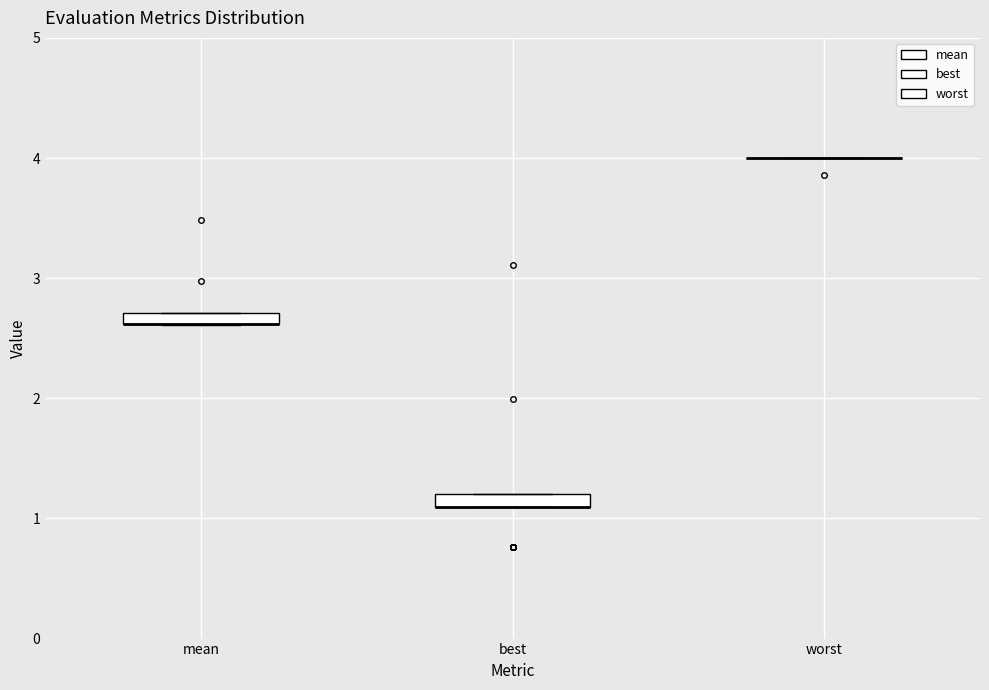

Where is the upper edge of the box for best on the y-axis? The values are not printed on the chart, so give them approximately, as read against the axis.

1.2